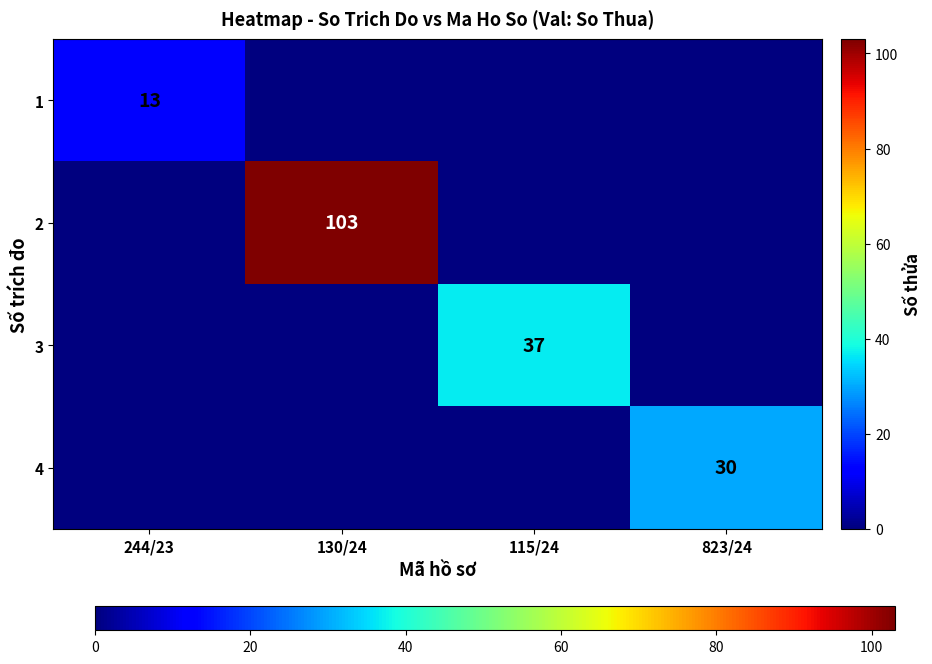

The 4 series shows 7 at 823/24. True or false?

False